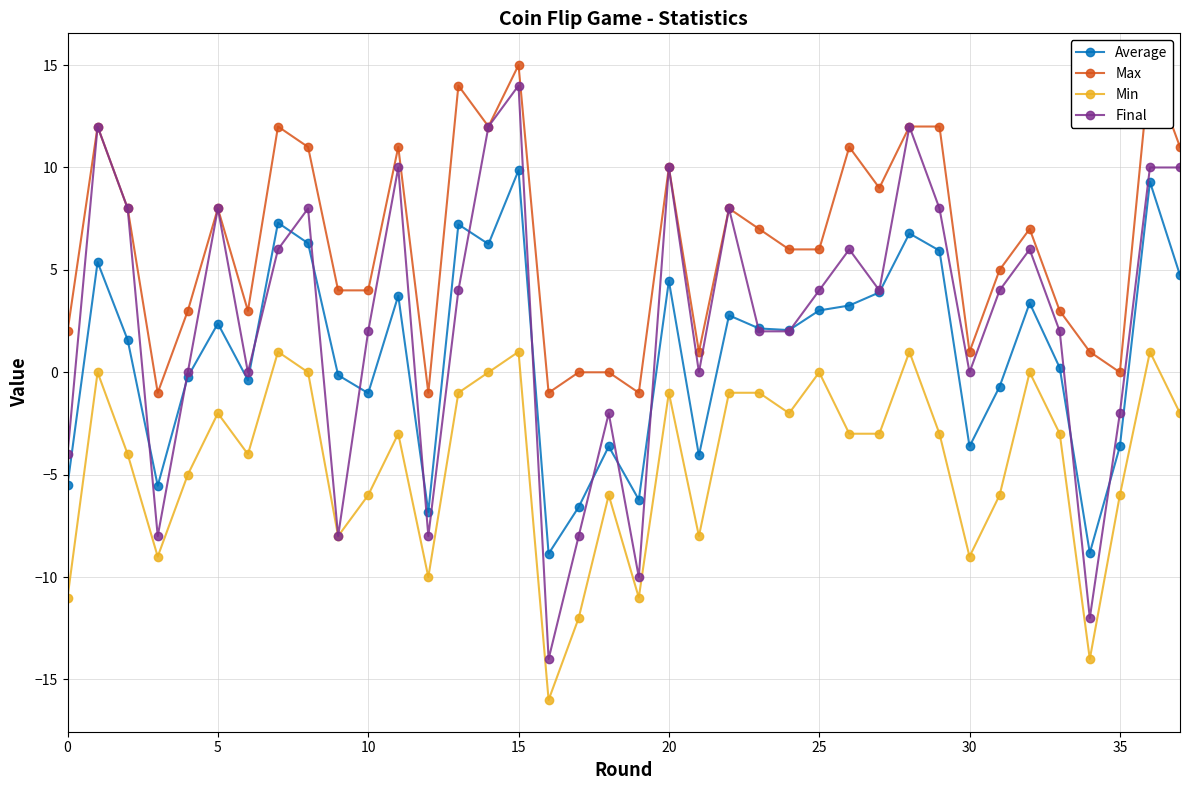

How many categories are shown in the chart?

38